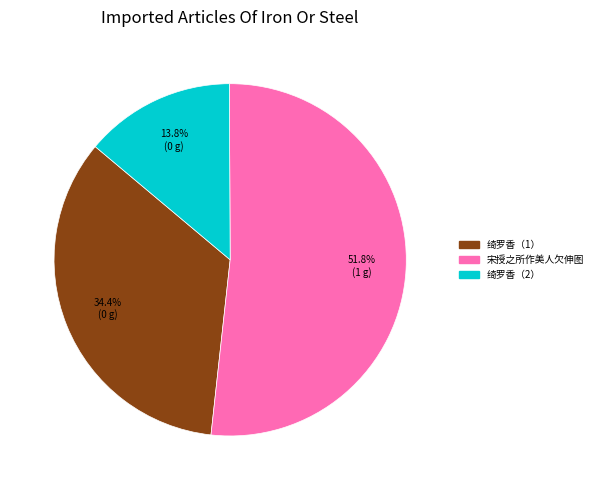

Is there any slice that represents more than half of the pie?

Yes